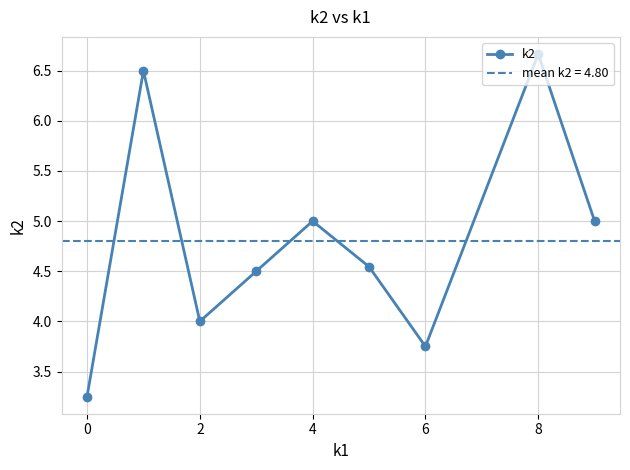

Is it true that k2 equals 1.1 at 4?

False